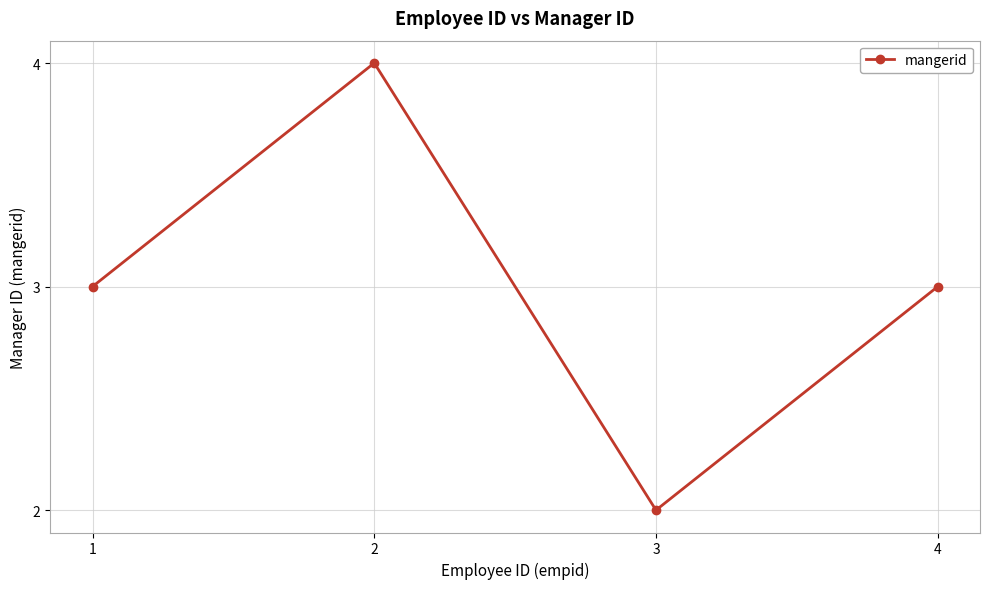

Reading left to right, list all the values displayed in this chart.

1=3	2=4	3=2	4=3